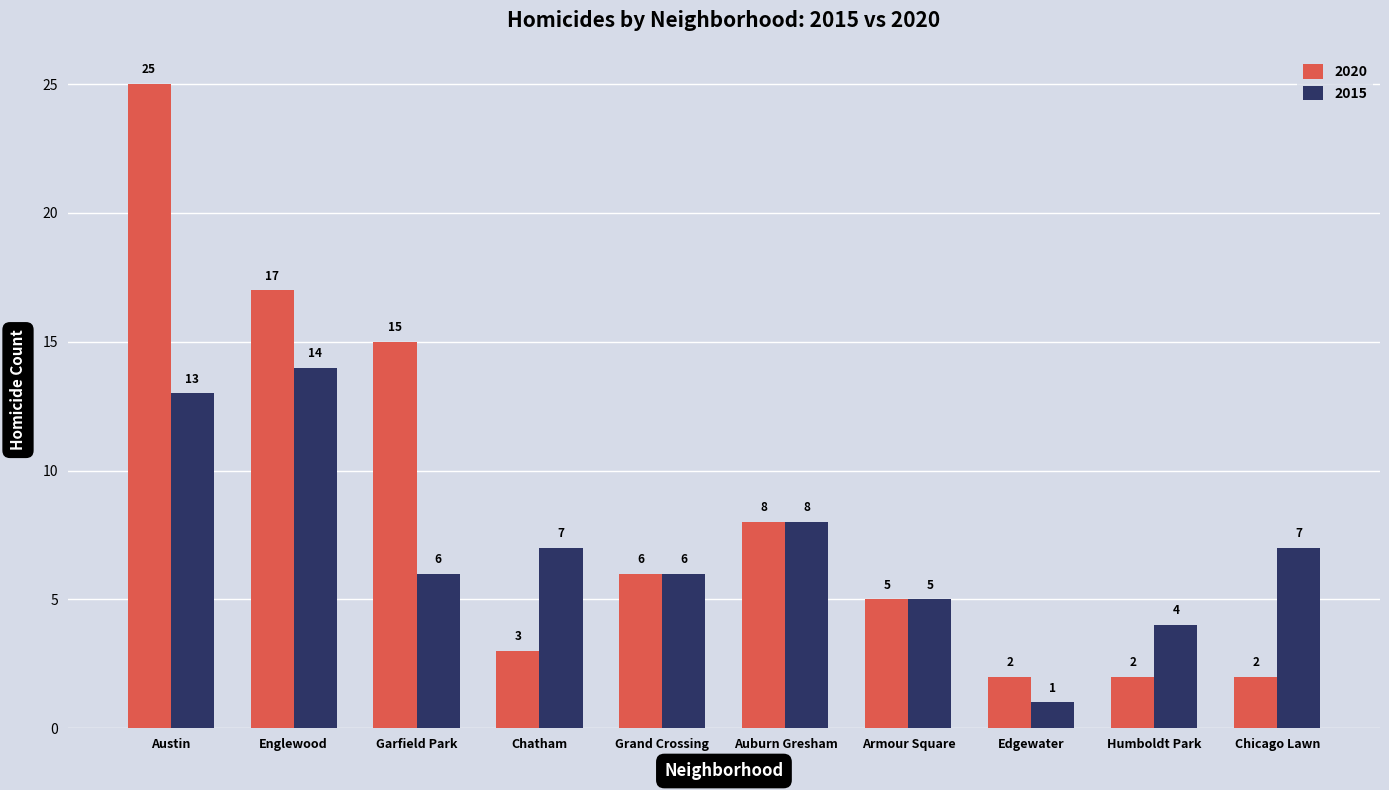

What is the maximum value shown in the chart?

25